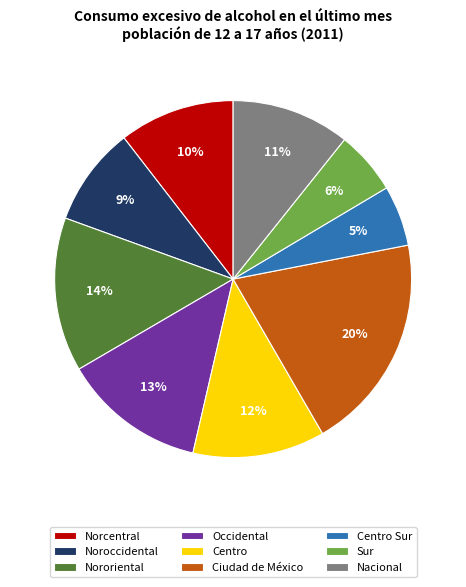

Between Occidental and Nororiental, which is larger?

Nororiental